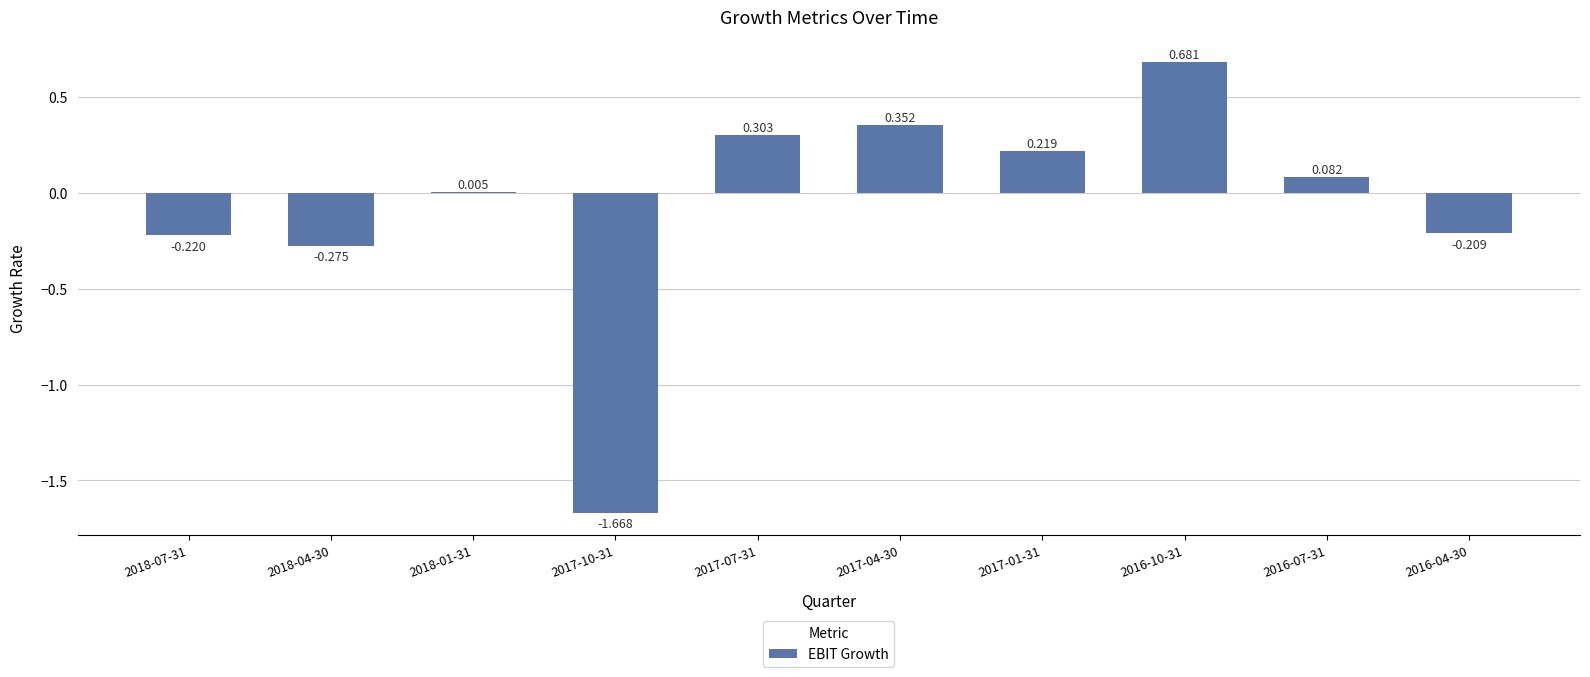

Rank the categories by value from highest to lowest.

2016-10-31, 2017-04-30, 2017-07-31, 2017-01-31, 2016-07-31, 2018-01-31, 2016-04-30, 2018-07-31, 2018-04-30, 2017-10-31